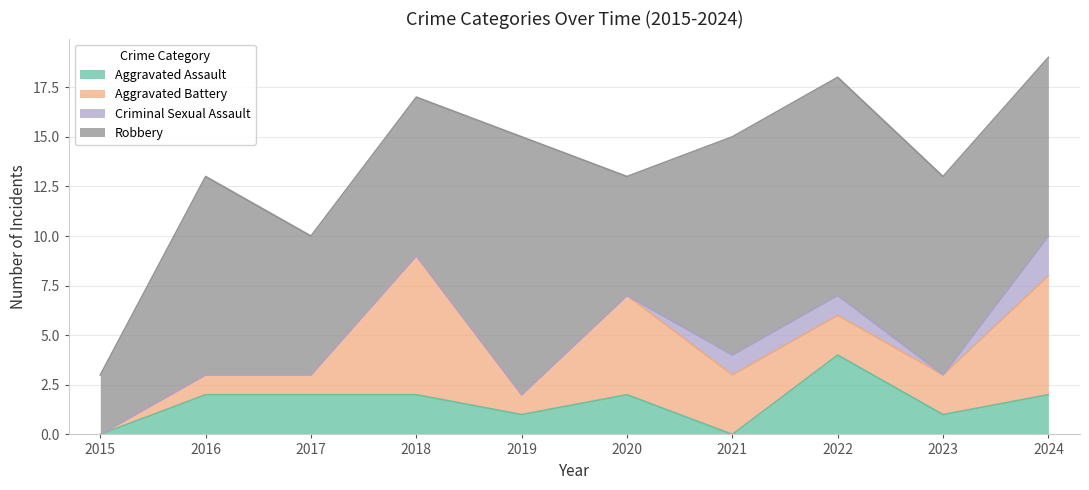

Is it true that Aggravated Assault equals 1 at 2016?

False